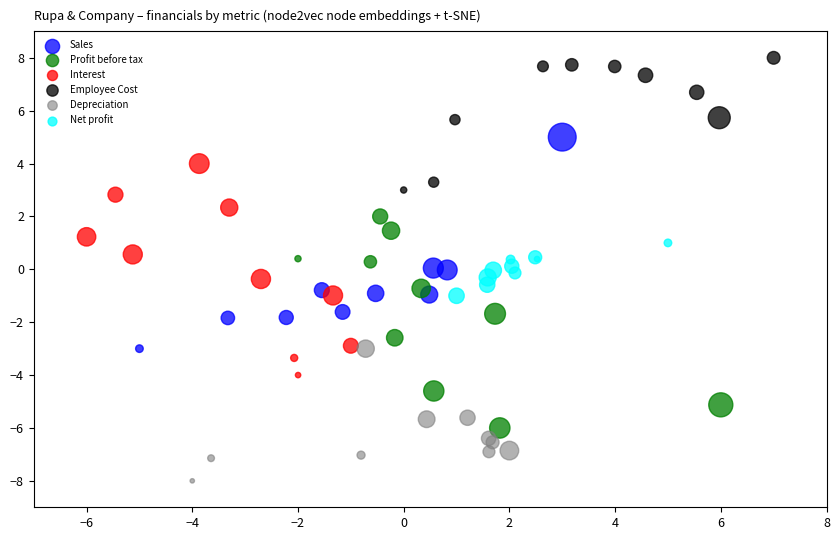

What are all the series names shown in the legend?

Sales, Profit before tax, Interest, Employee Cost, Depreciation, Net profit